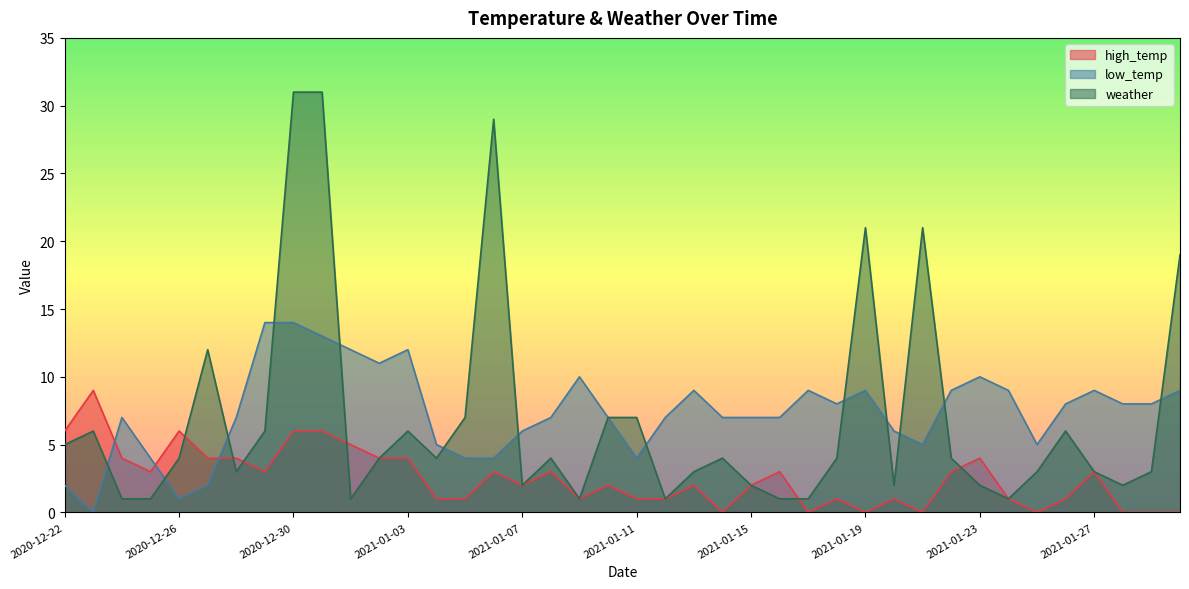

In low_temp, how many points are higher than both neighbors (excluding endpoints)?

8